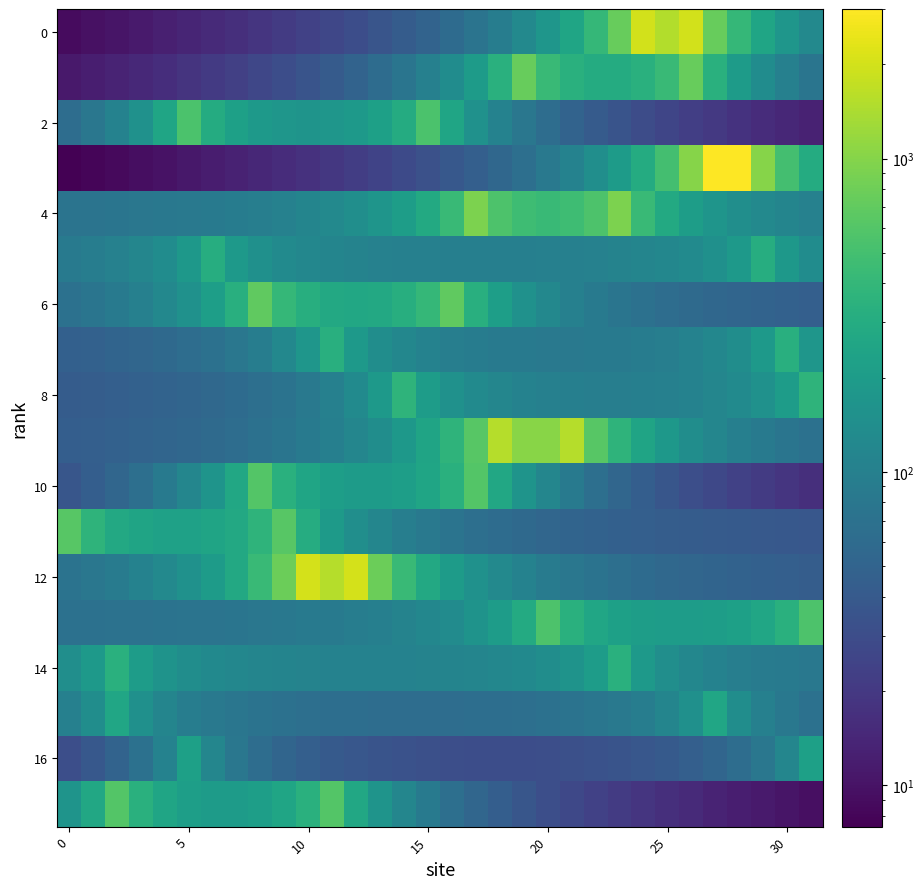

At how many categories does at least one series exceed 565?

22